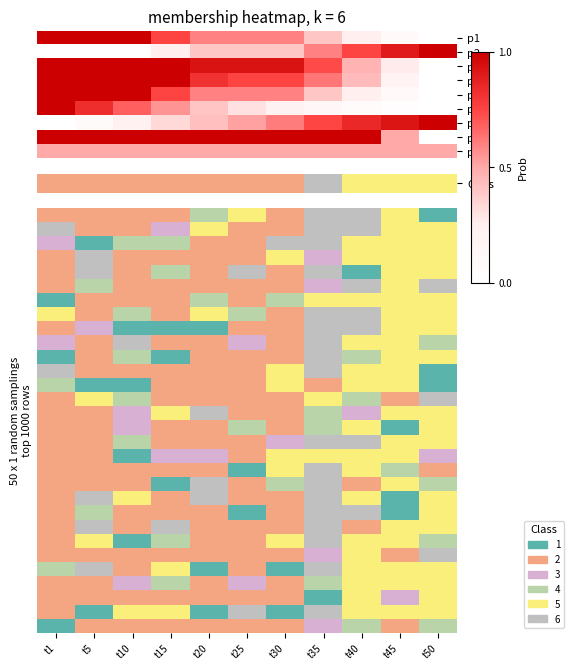

Count the number of categories in the chart.

11